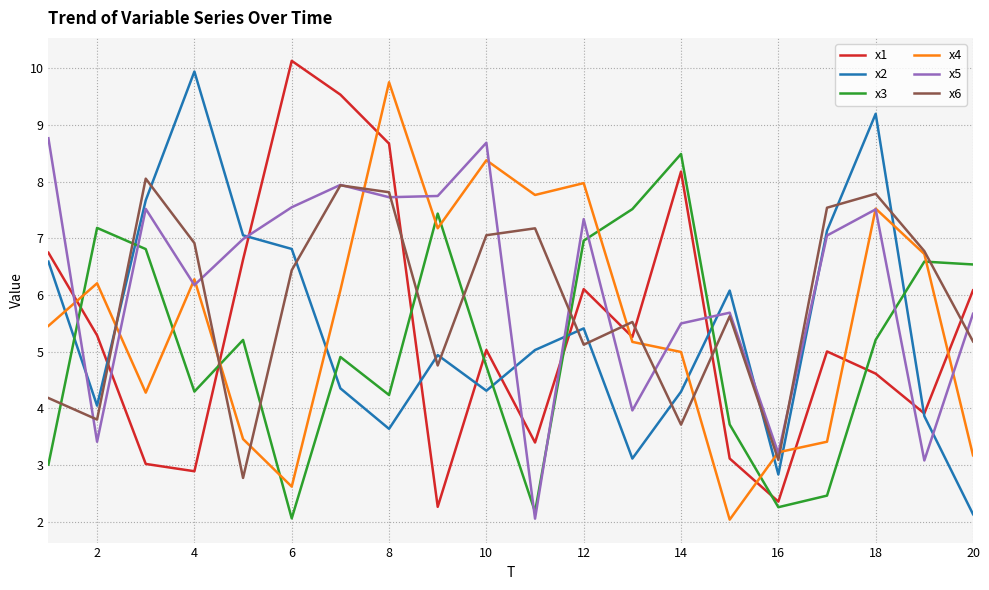

At how many categories does at least one series exceed 7?

16